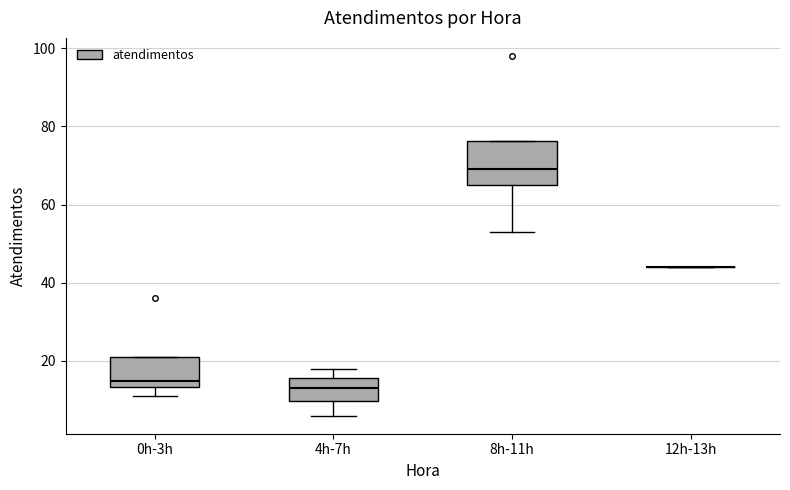

Comparing the boxes themselves (not the whiskers), which one is the tallest?

8h-11h